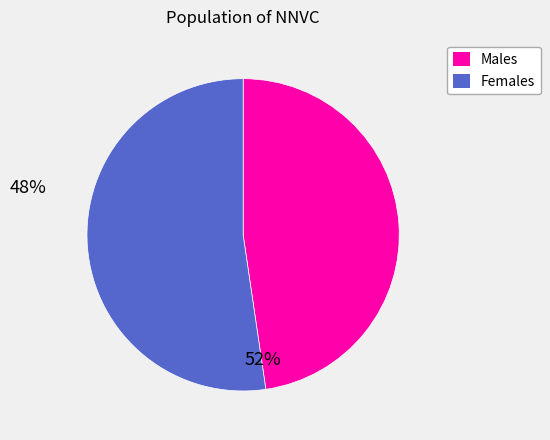

Does any single category account for the majority?

Yes